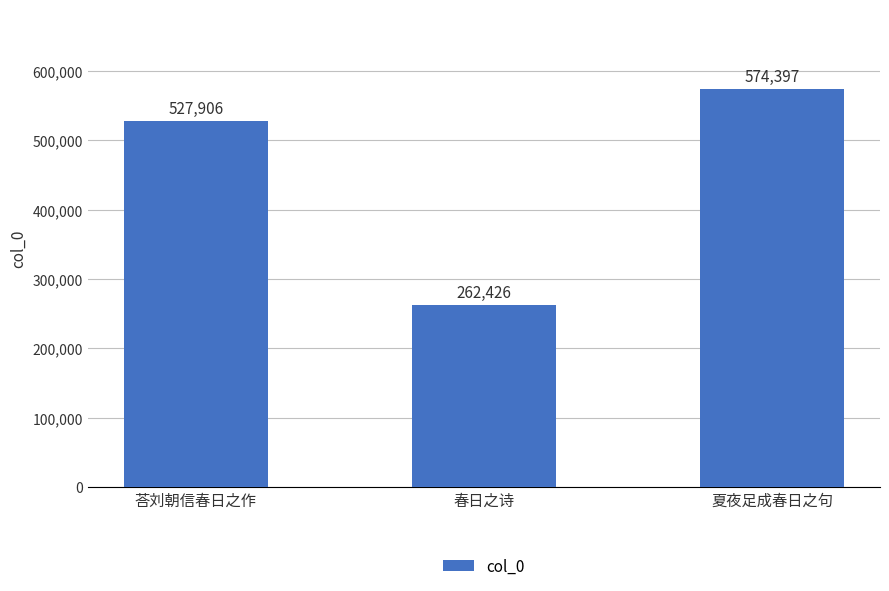

Is it true that the value at 夏夜足成春日之句 is 574397?

True